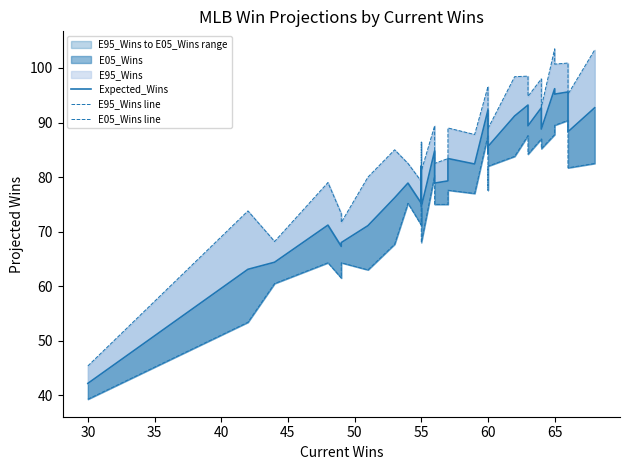

What is the maximum value for E95_Wins line?

103.5